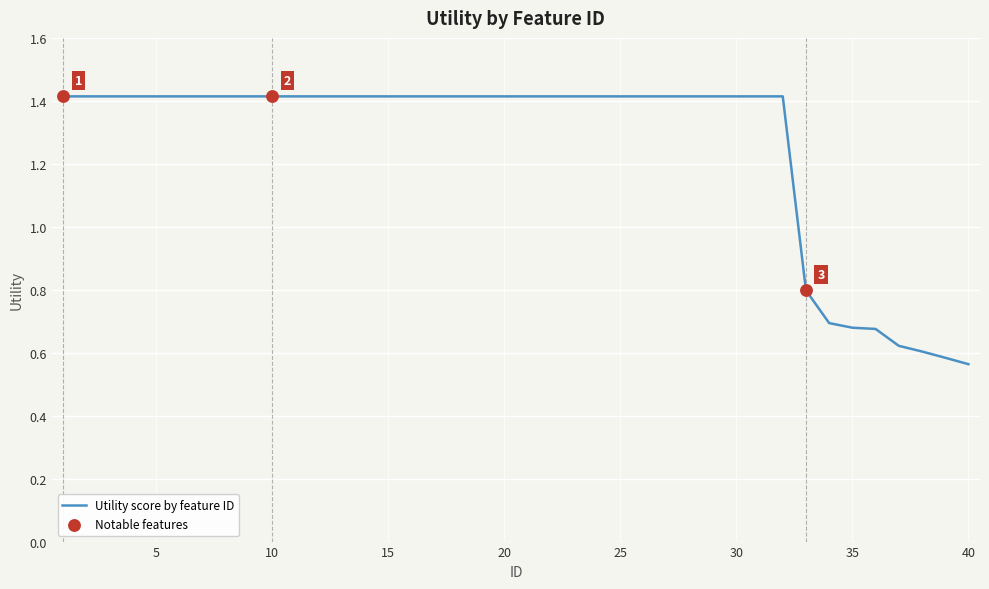

What is the maximum value shown in the chart?

1.4